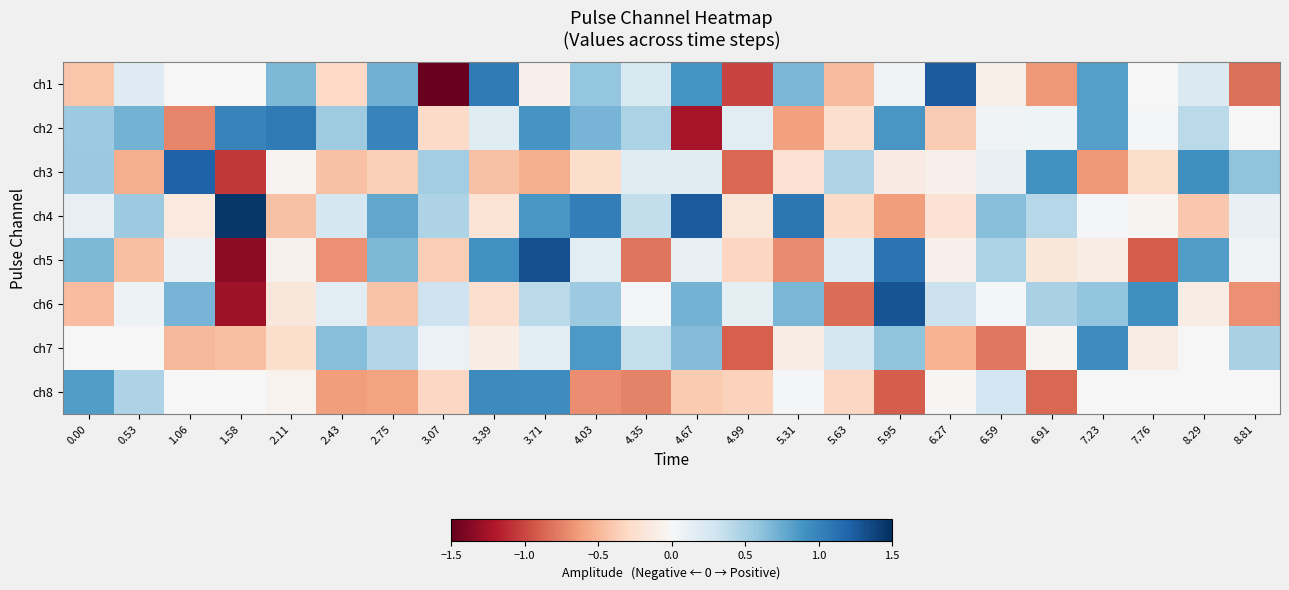

At 1.58, list the series in order from smallest to largest.

ch5, ch6, ch3, ch7, ch8, ch1, ch2, ch4